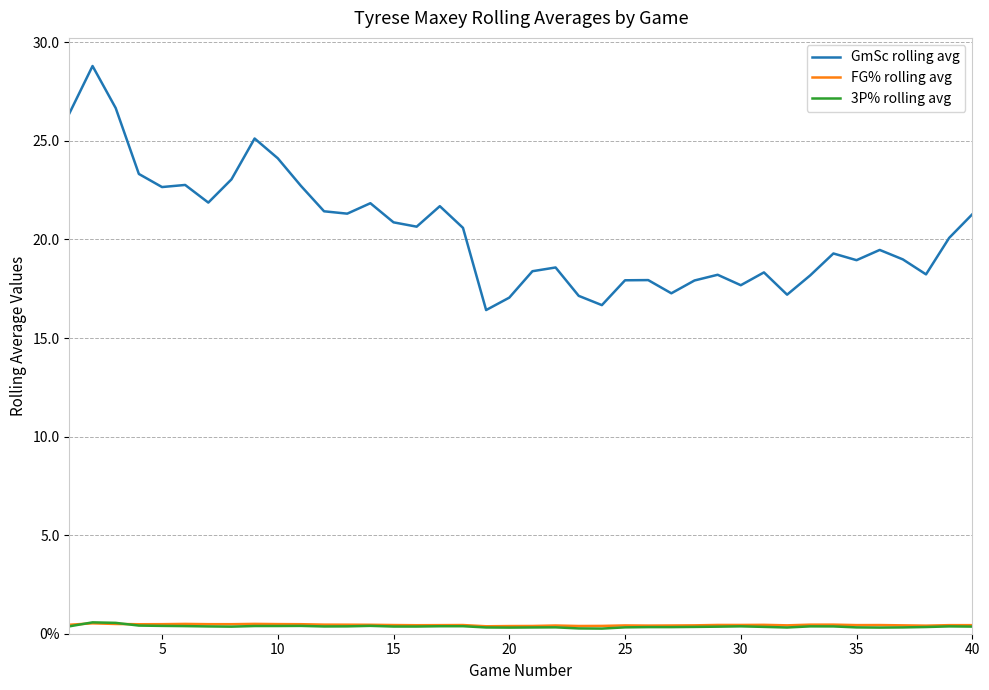

True or false: FG% rolling avg has more than 1 points higher than both neighbors.

True